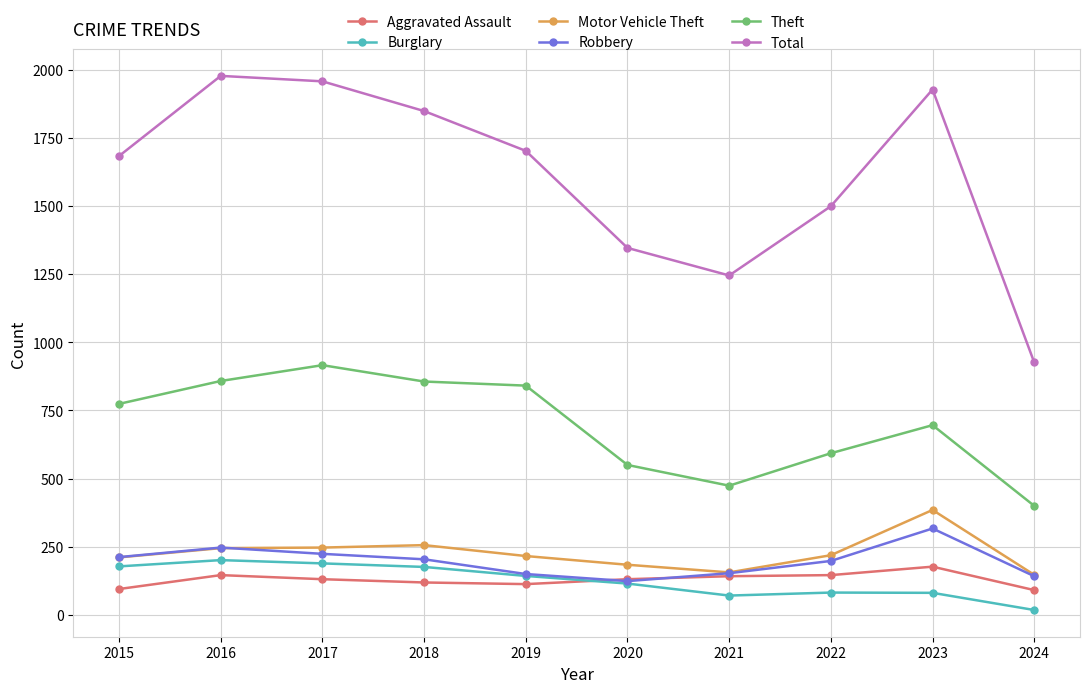

Which series has the largest range (max minus min)?

Total